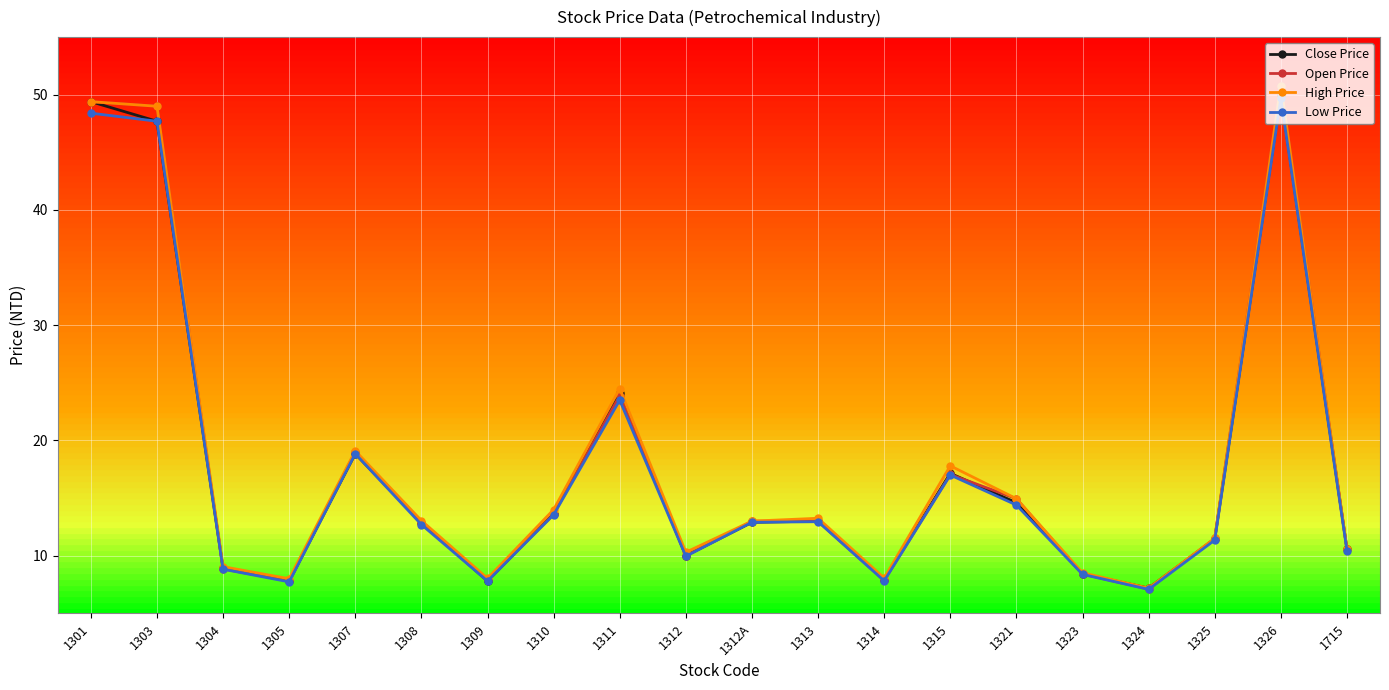

How many lines are shown in the chart?

4